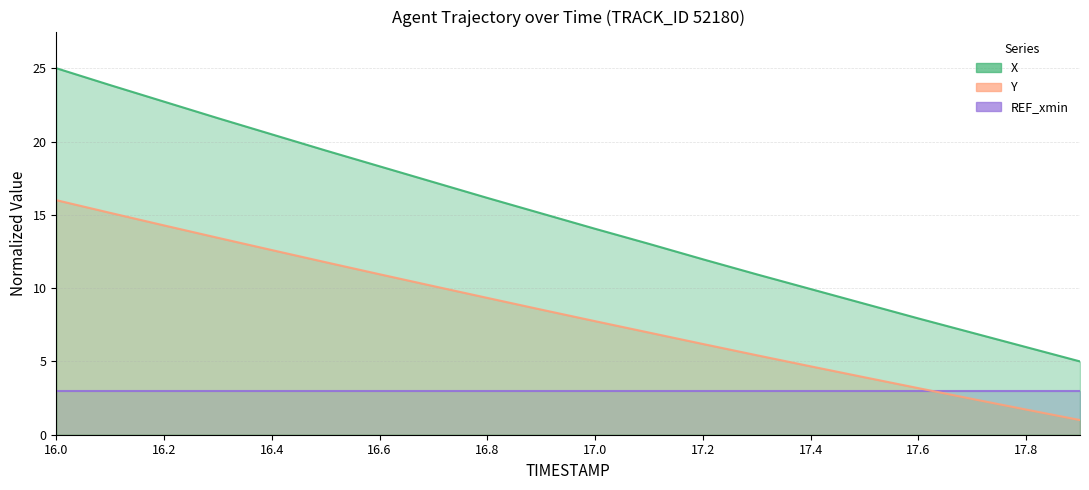

What is the average value of the Y series?

8.3